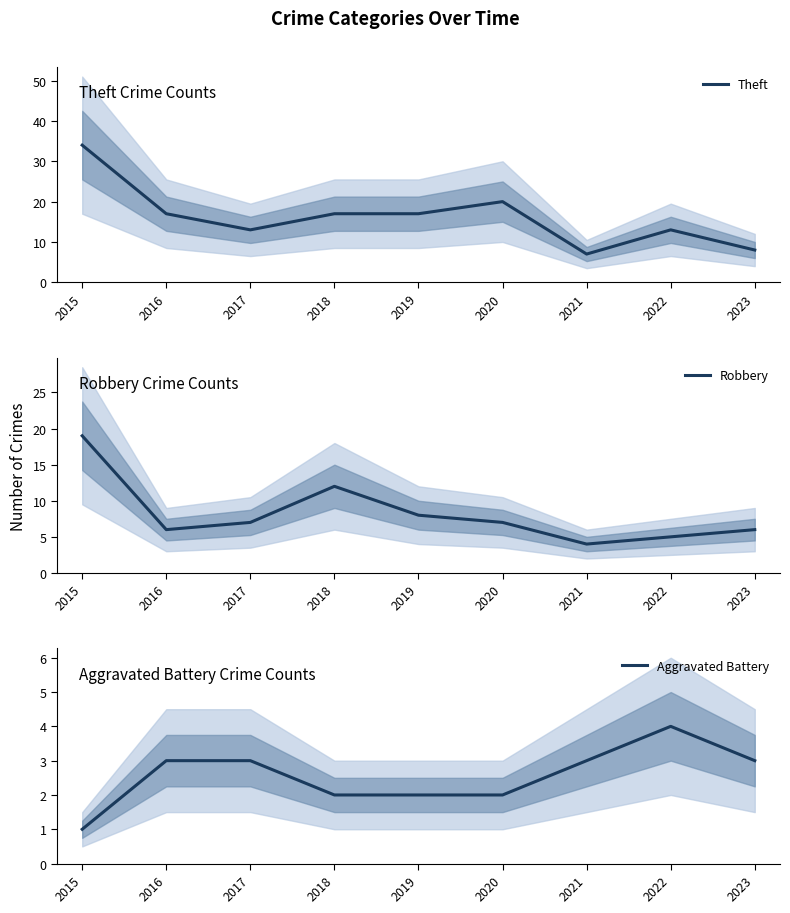

True or false: Robbery and Aggravated Battery intersect in this chart.

False